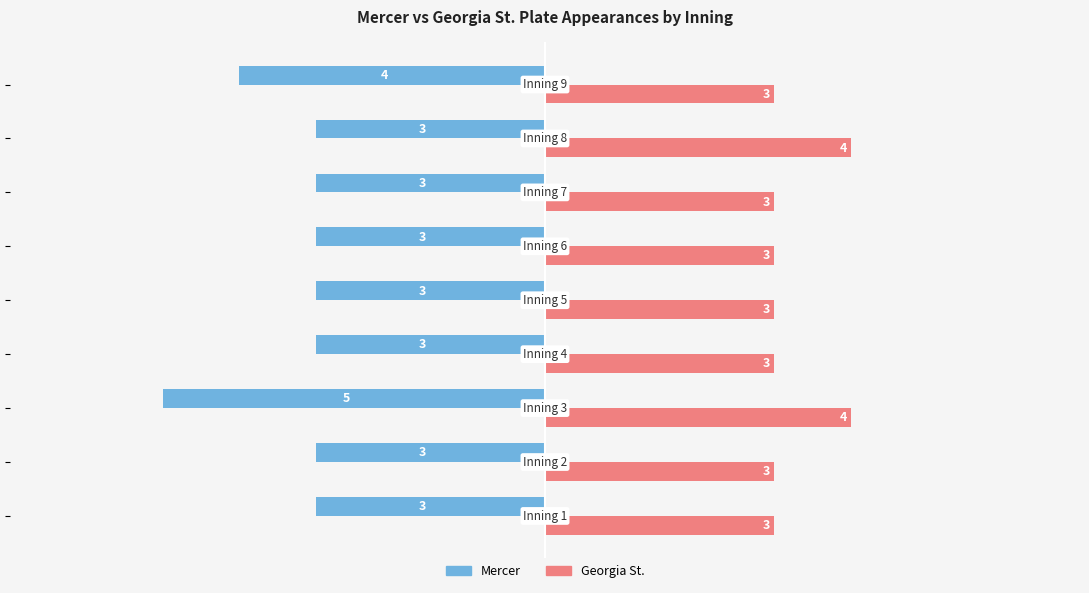

What is the average value of the Mercer series?

-3